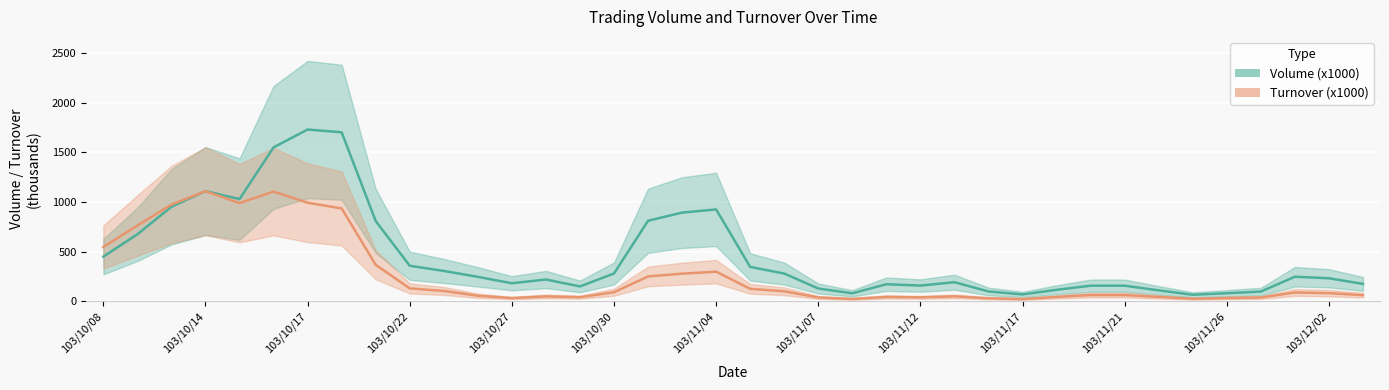

Which series has the widest spread of values?

Volume (x1000)